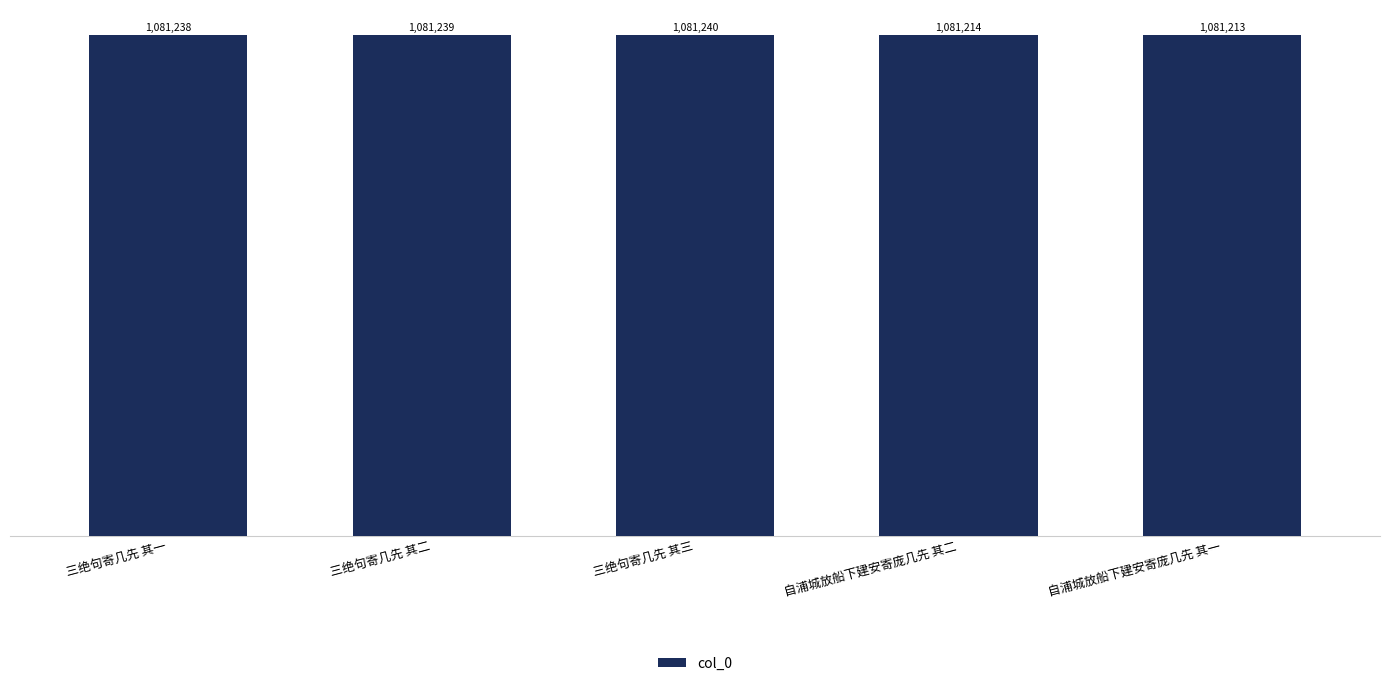

Between 三绝句寄几先 其三 and 自浦城放船下建安寄庞几先 其一, which is larger?

三绝句寄几先 其三